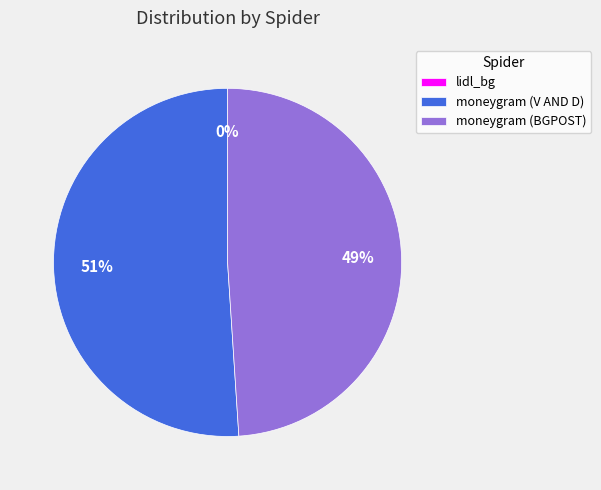

Which slice represents more than half of the pie?

moneygram (V AND D)